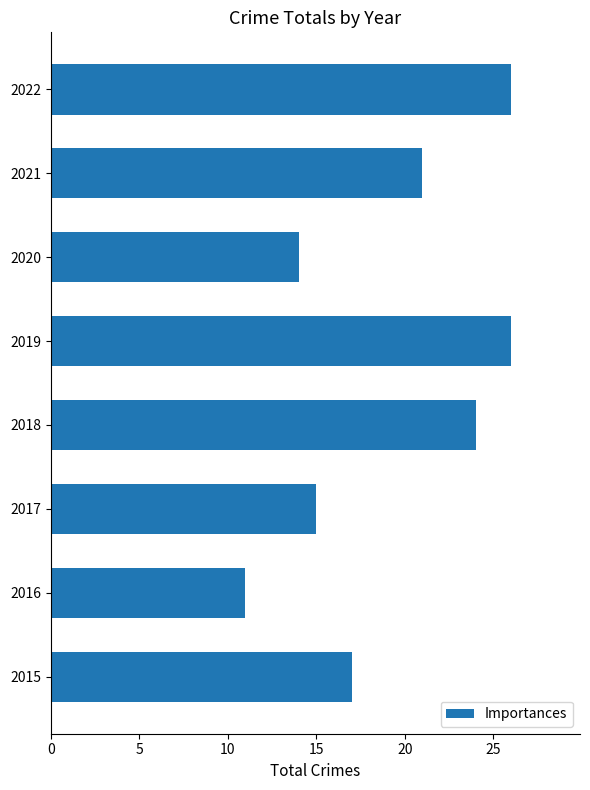

Reading top to bottom, what are all the values shown in this chart?

26	21	14	26	24	15	11	17